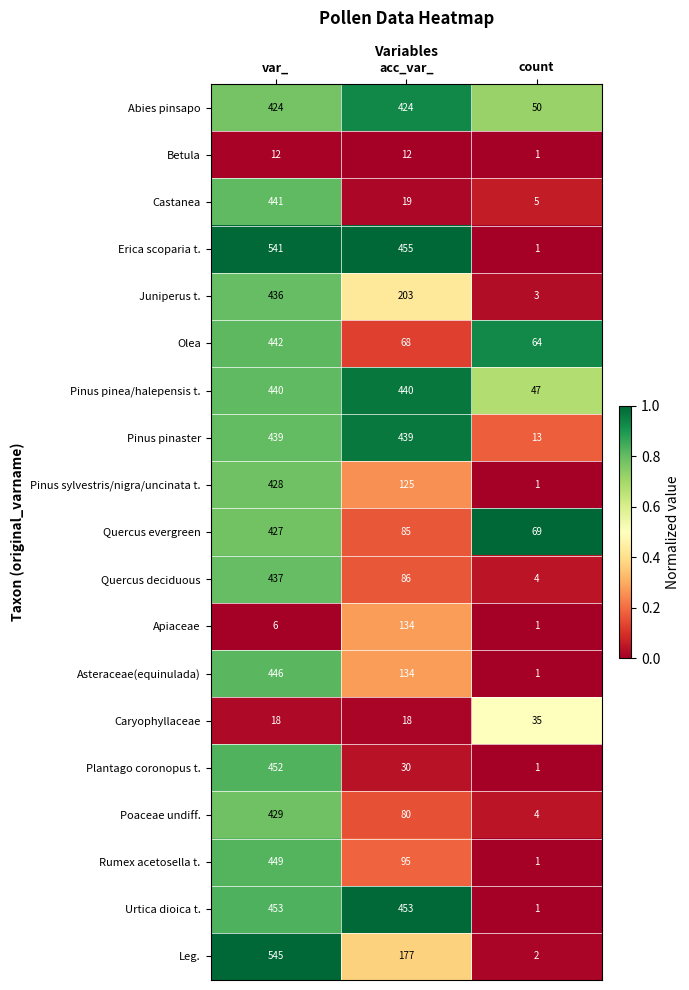

Read the Abies pinsapo value at acc_var_, to the nearest 50.

400